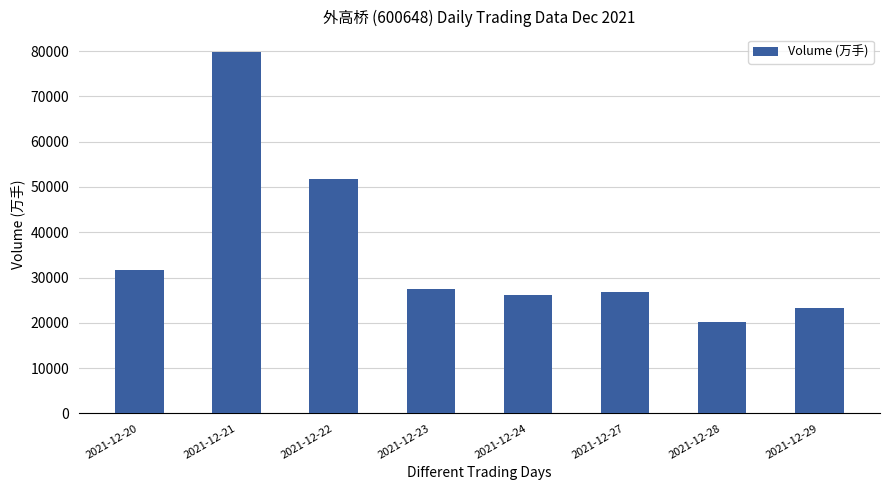

What is the average value?

35854.2